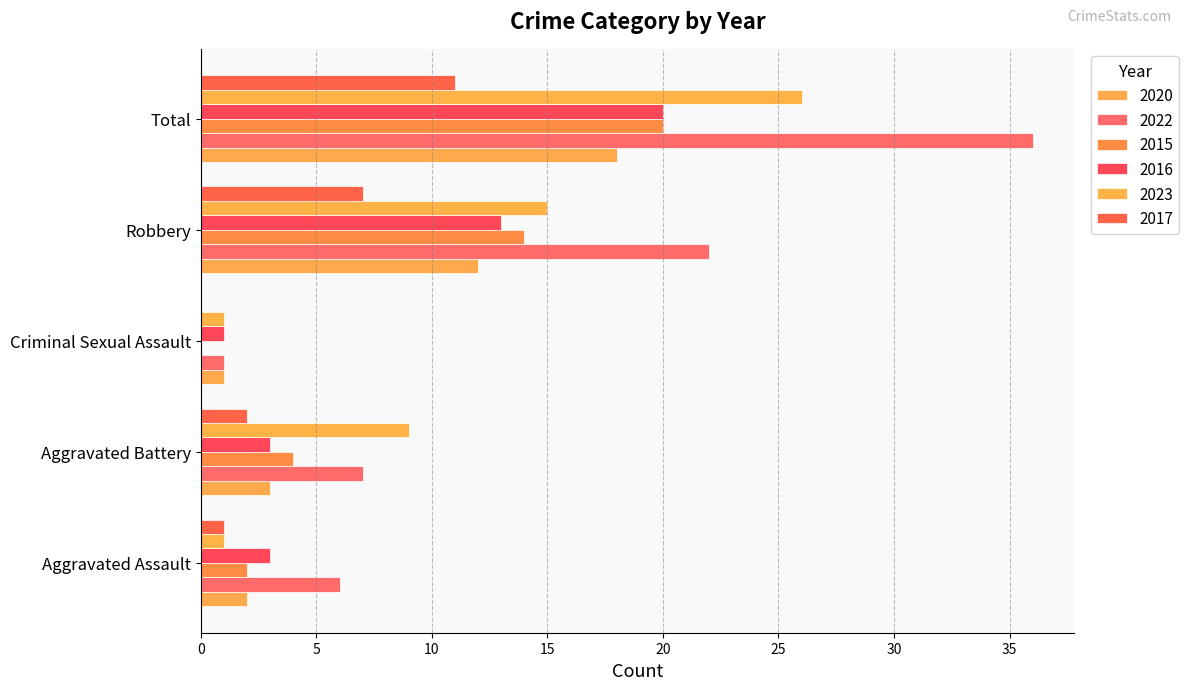

What is the difference between the second highest and second lowest values in the 2016 series?

10